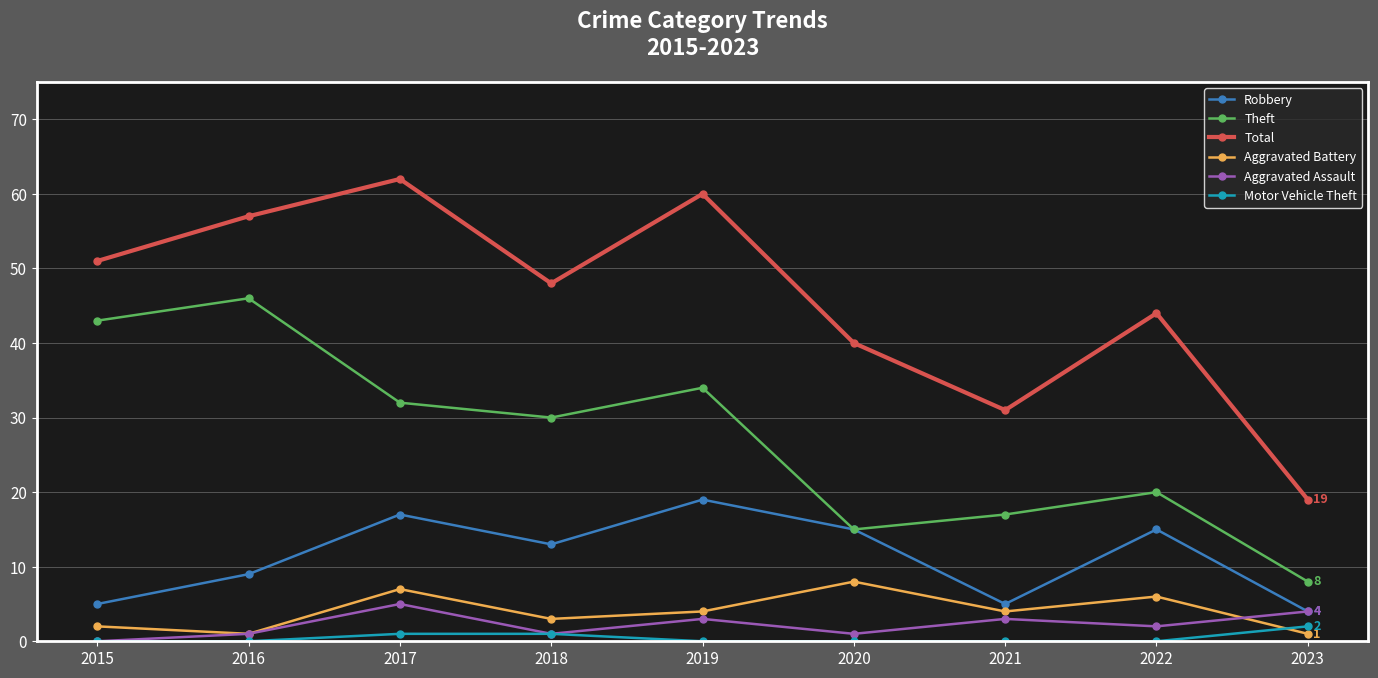

How many lines are shown in the chart?

6